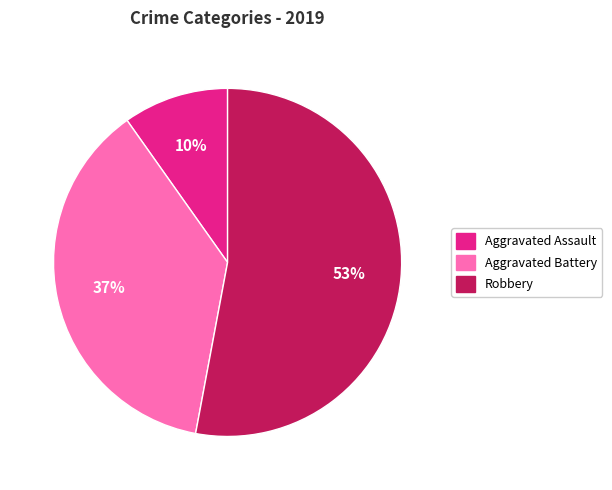

True or false: Aggravated Assault accounts for 10% of the total.

True